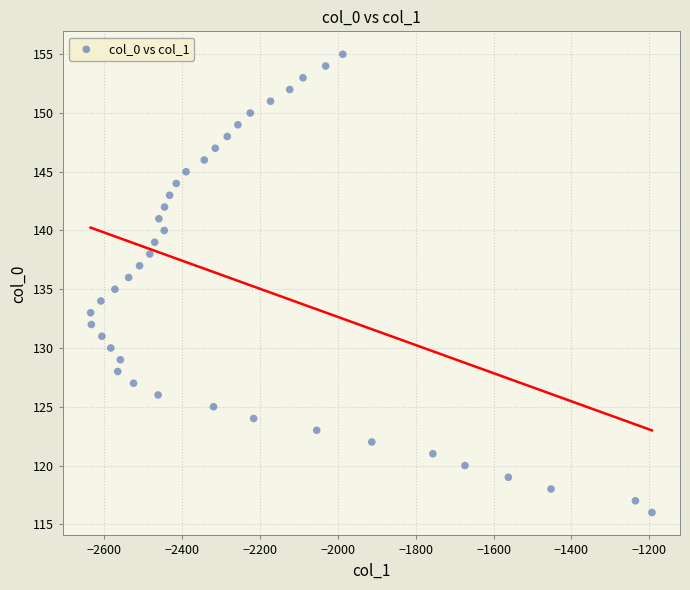

What is the range of Y values (max minus min)?

39